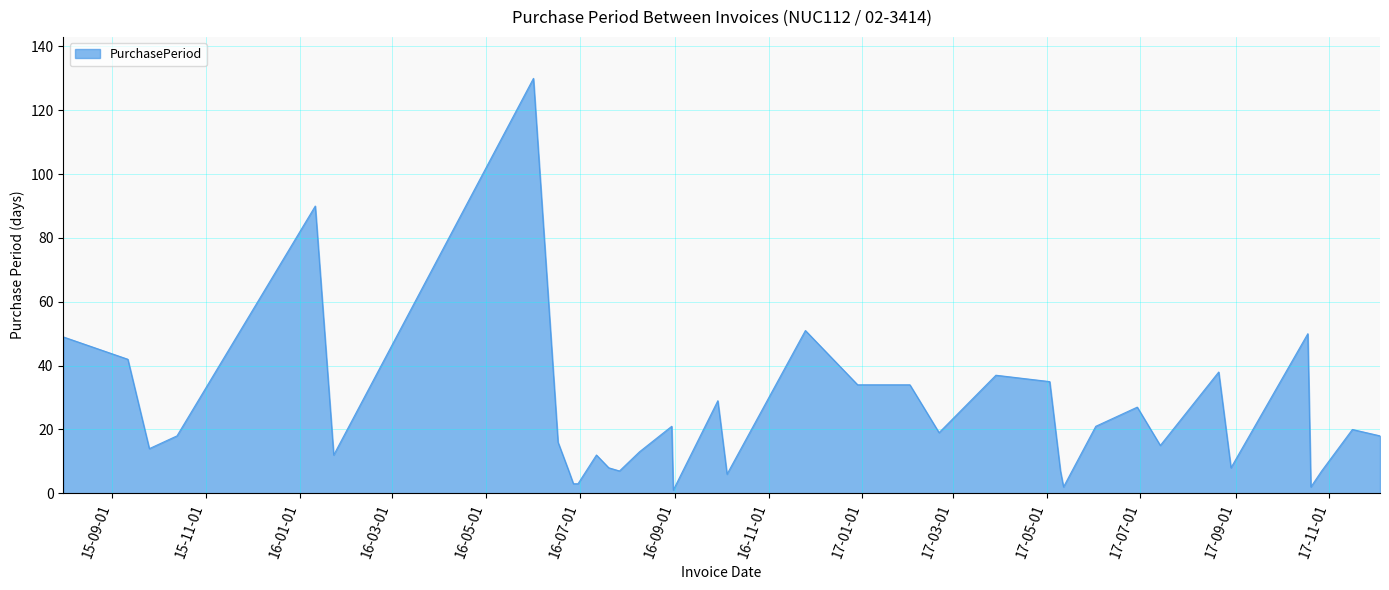

What is the difference between the maximum and minimum values?

129